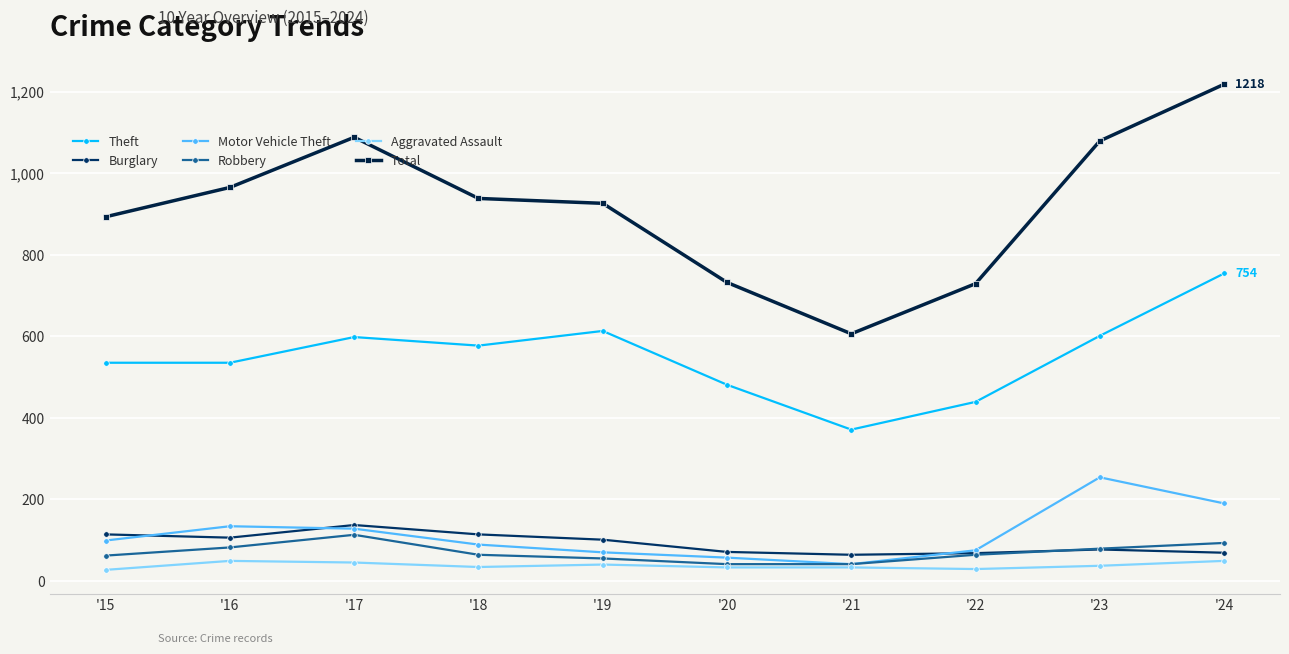

The value of Burglary at '20 is 71. True or false?

True